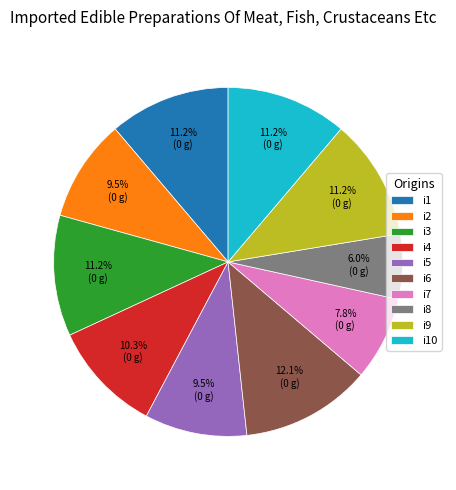

Which category has the biggest portion of the pie?

i6